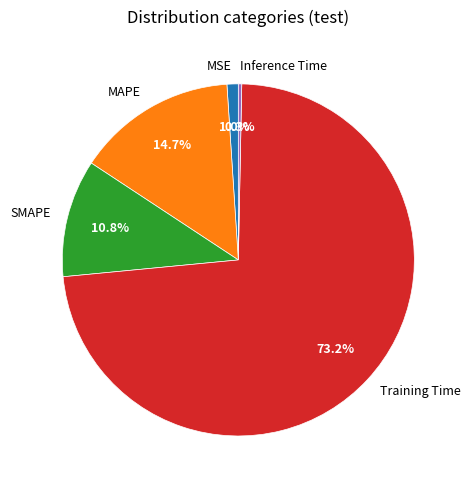

Which category has the biggest portion of the pie?

Training Time